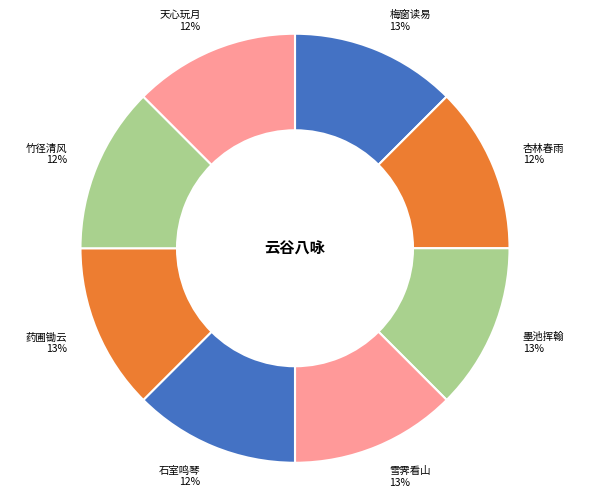

Does any single category account for the majority?

No